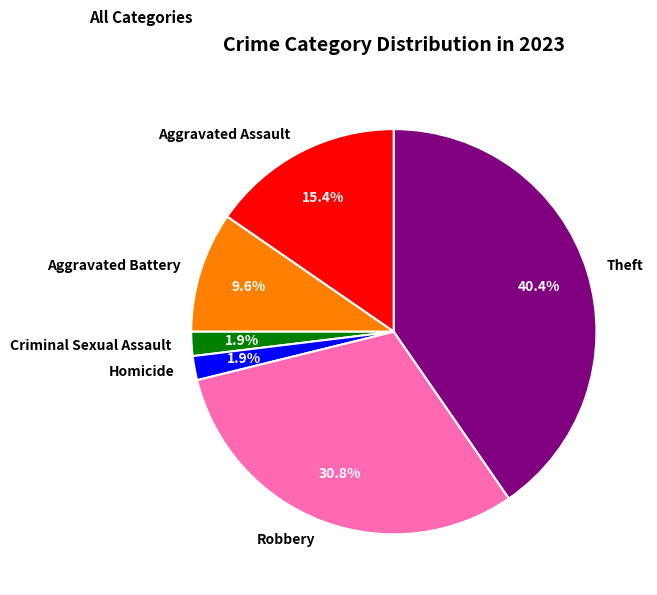

Which has a higher value, Aggravated Battery or Homicide?

Aggravated Battery